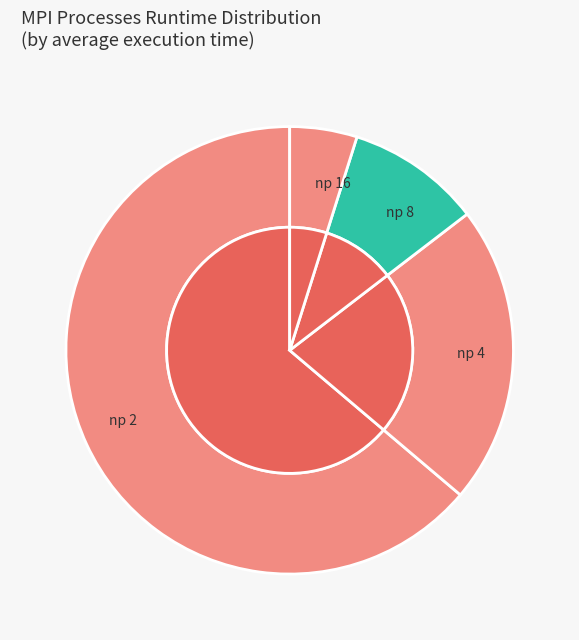

Does any single category account for the majority?

Yes